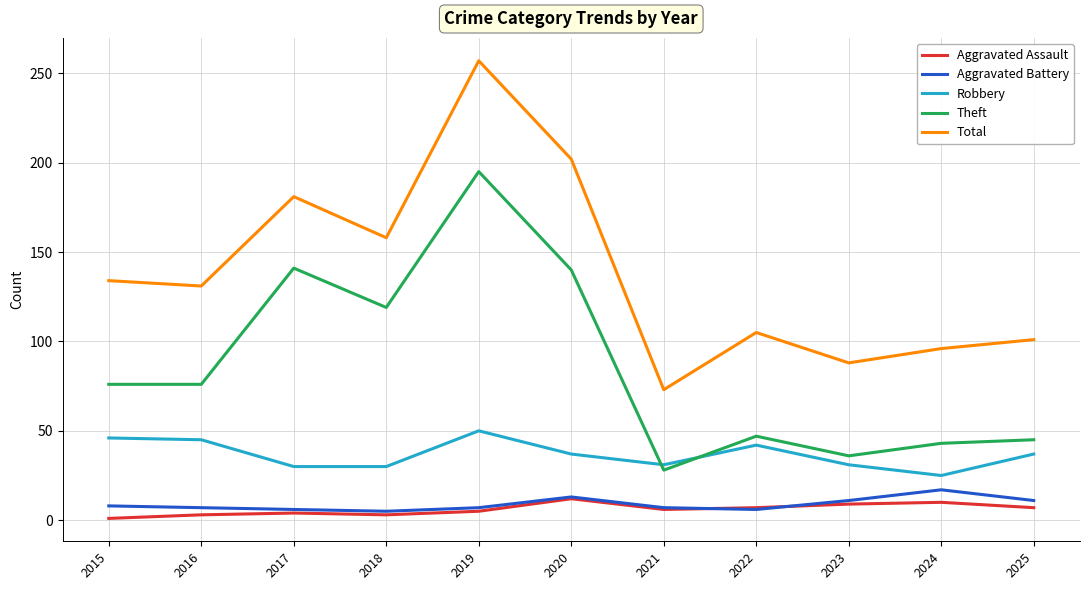

Which series has the widest spread of values?

Total